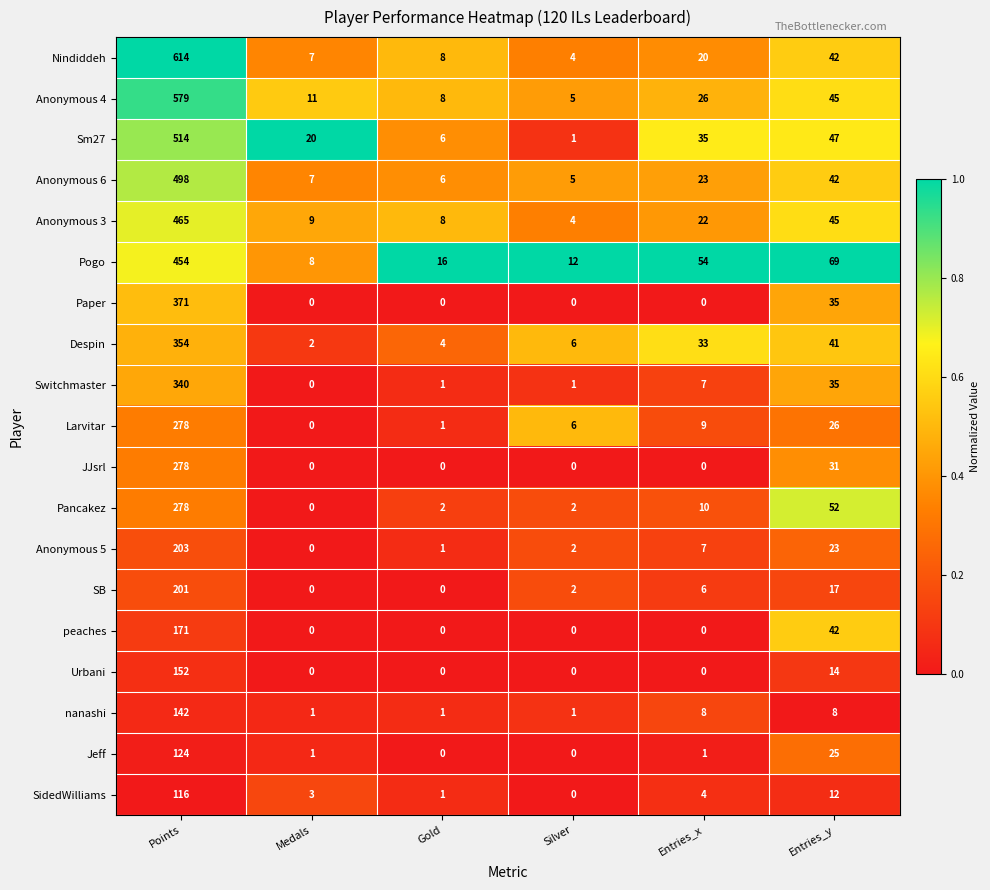

Is the value of Switchmaster at Entries_x greater than the value of Anonymous 3 at Entries_y?

No